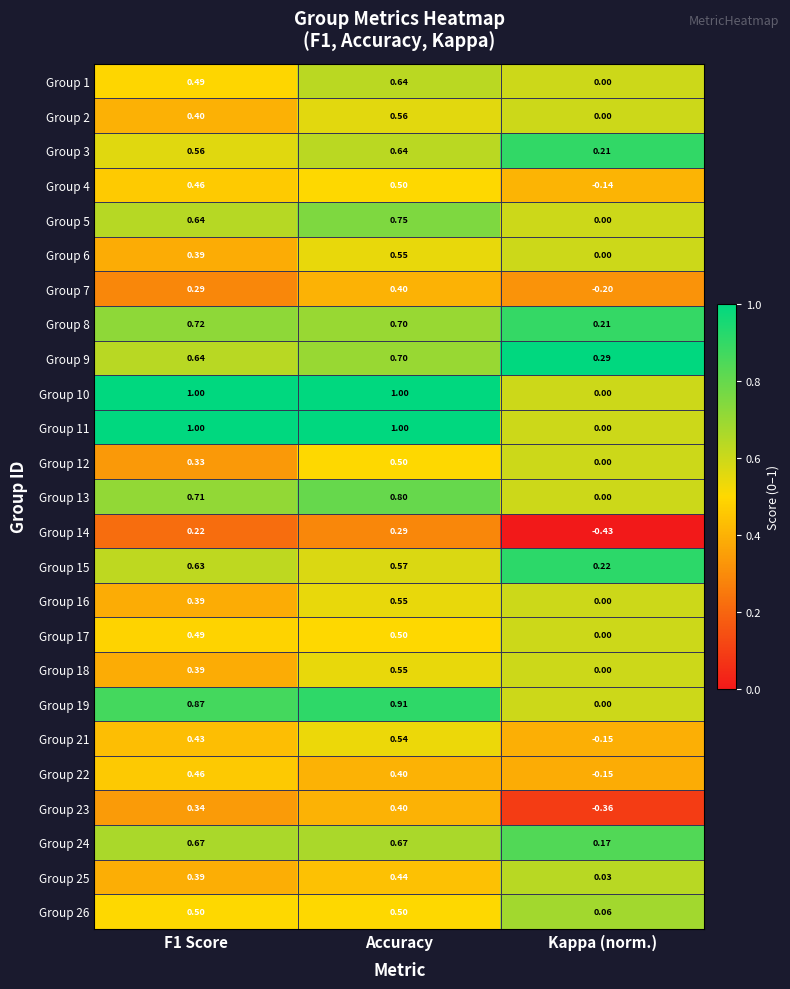

Where is Group 13 nearest to the value 0?

Kappa (norm.)